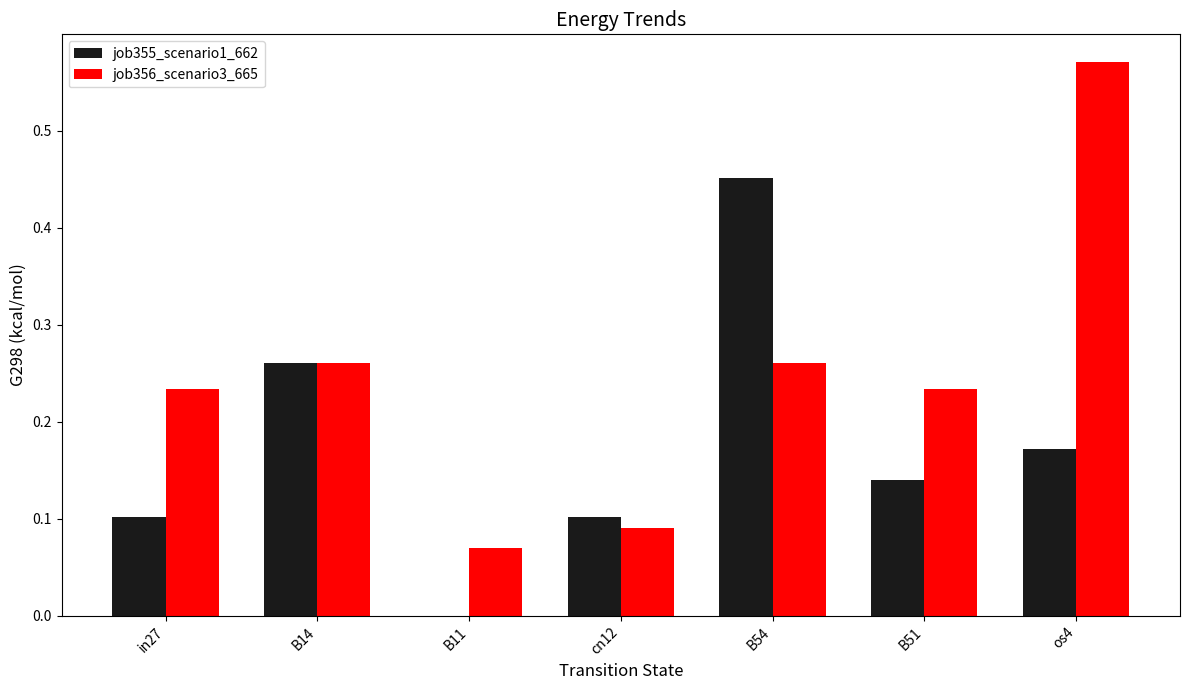

Is it true that job355_scenario1_662 equals 0.0 at B11?

True